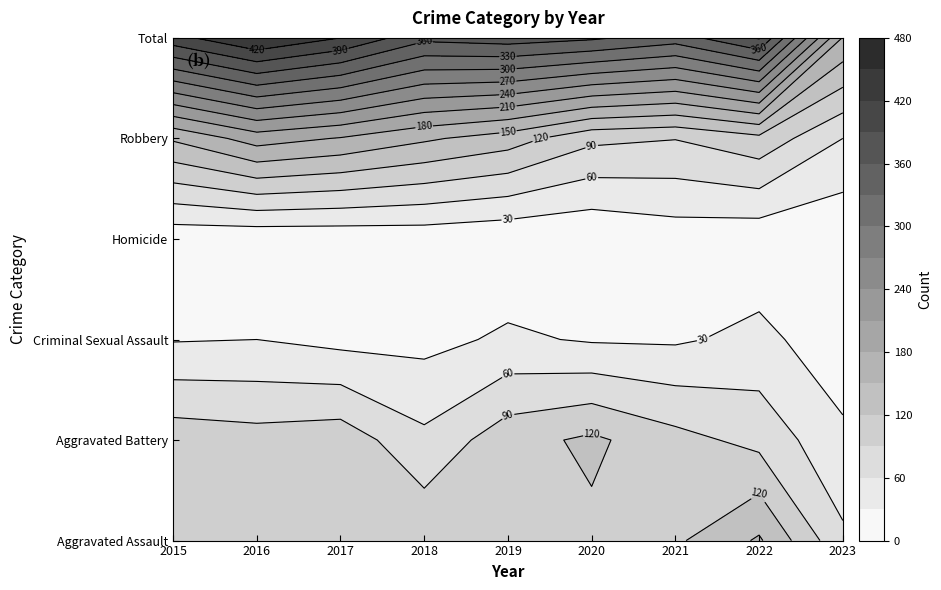

Which has a higher value, 2017 or 2015?

2015